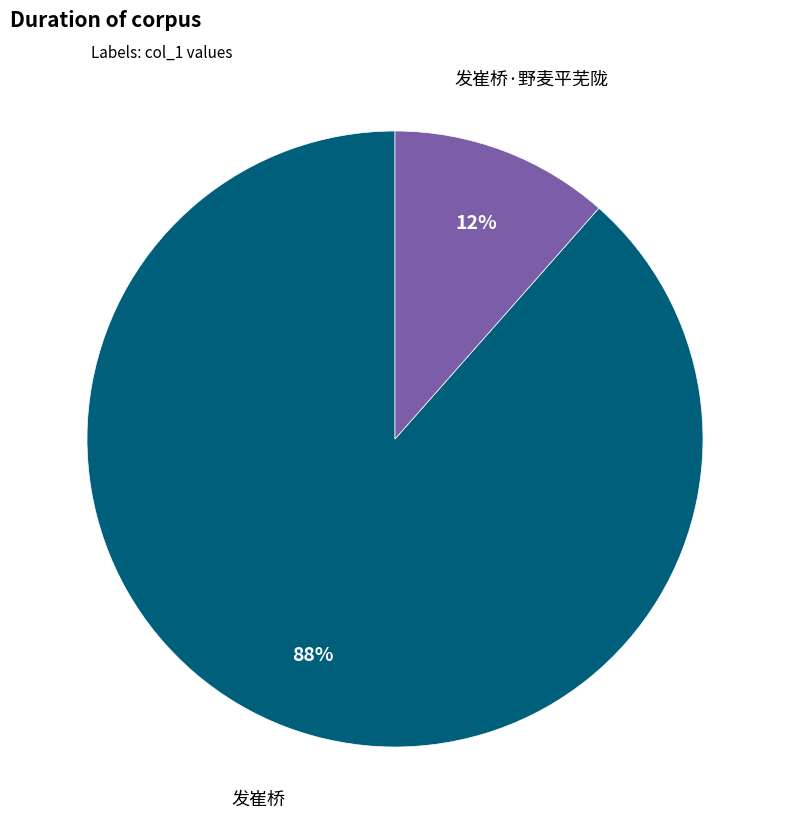

Is the sum of 发崔桥 and 发崔桥·野麦平芜陇 greater than half?

Yes